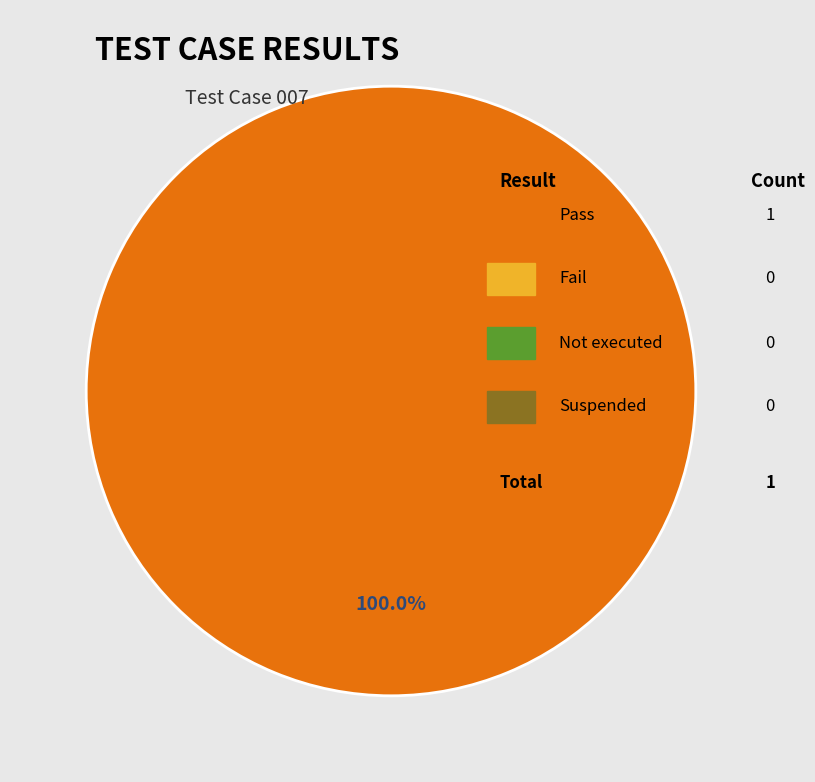

How many segments does this pie chart have?

1